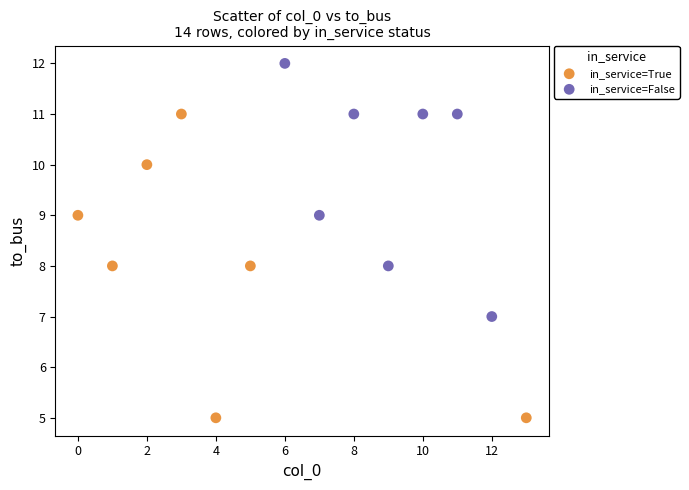

Which series contains the lowest Y value?

in_service=True